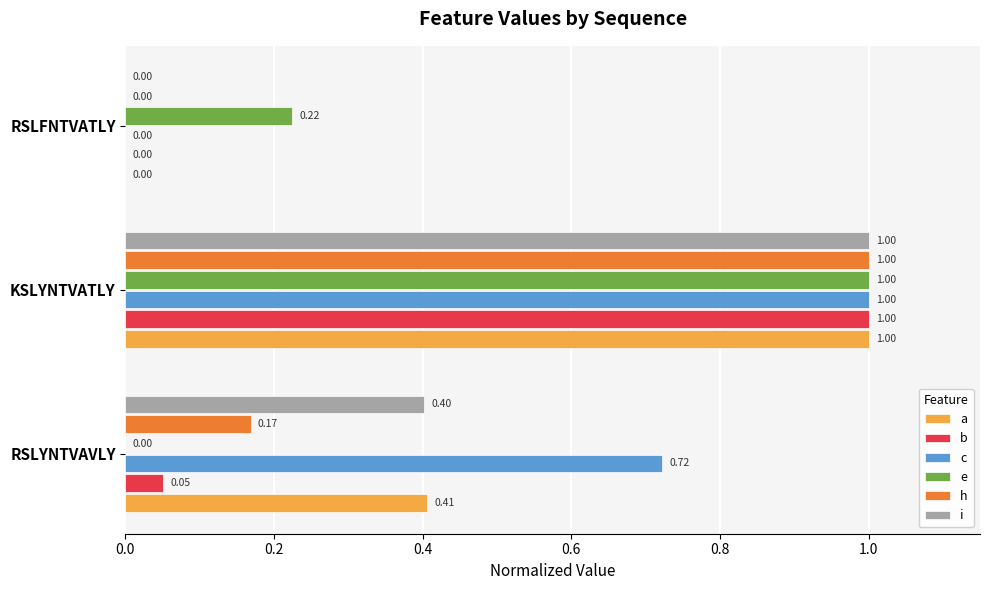

At which label is e closest to 0?

RSLYNTVAVLY